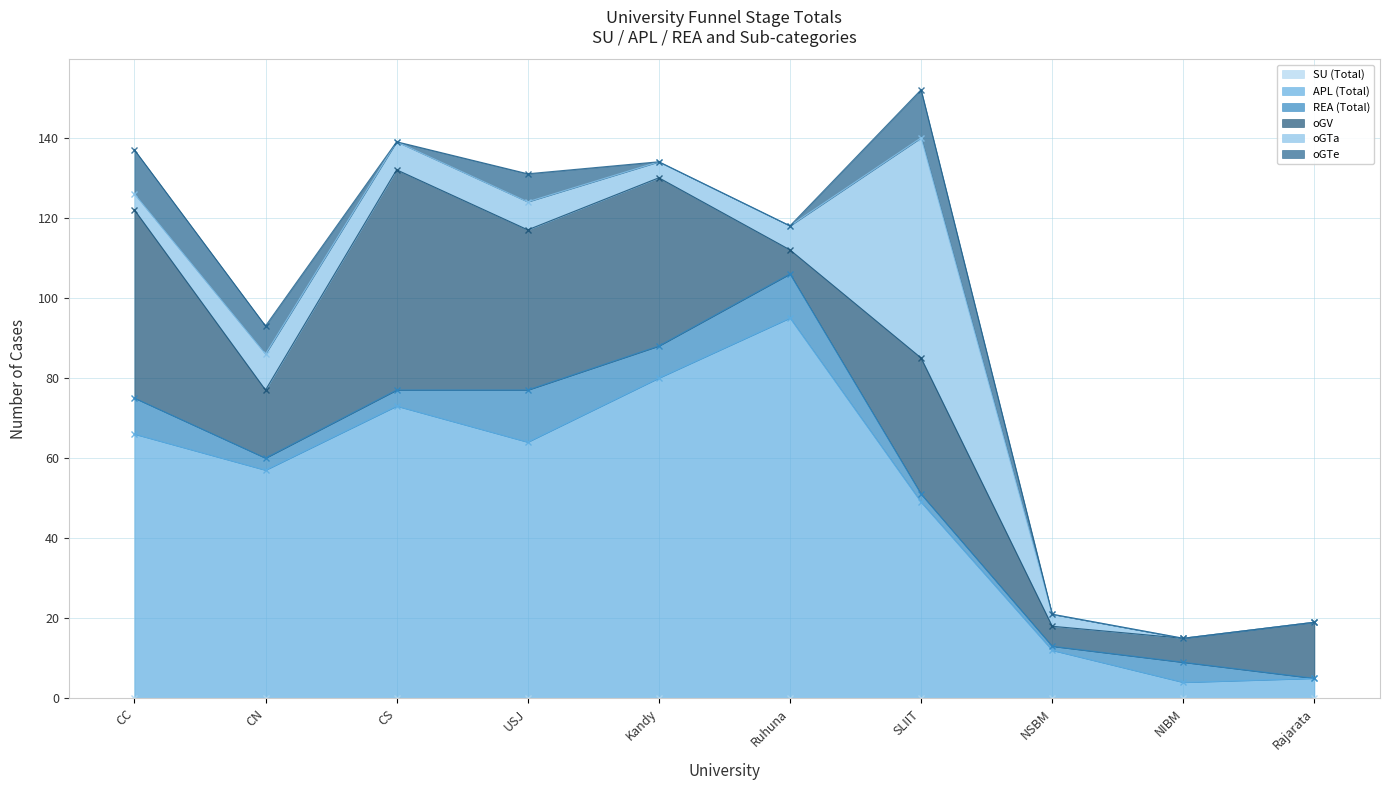

What is the label of the 4th point from the left?

USJ